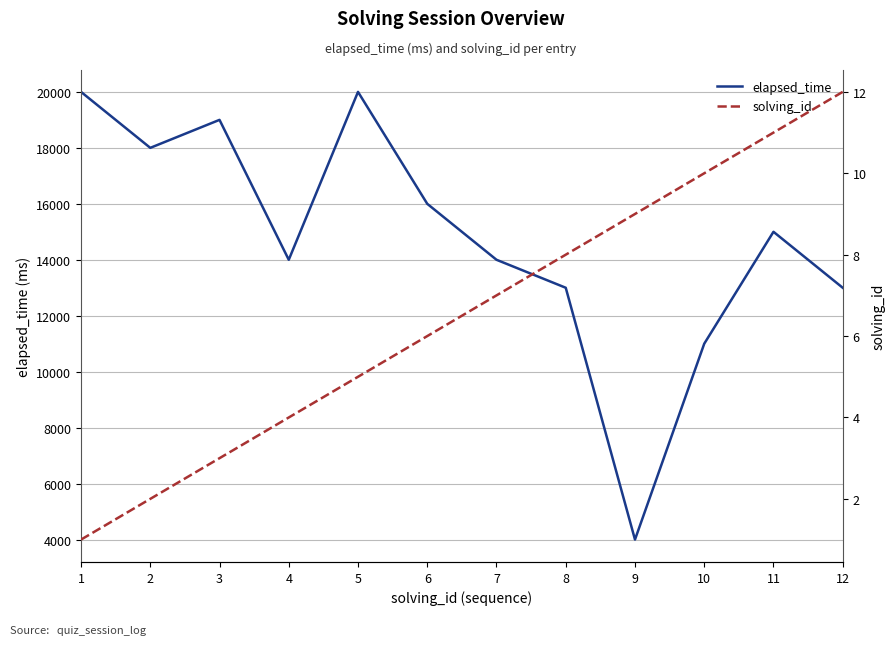

Which series has the largest total across all categories?

elapsed_time